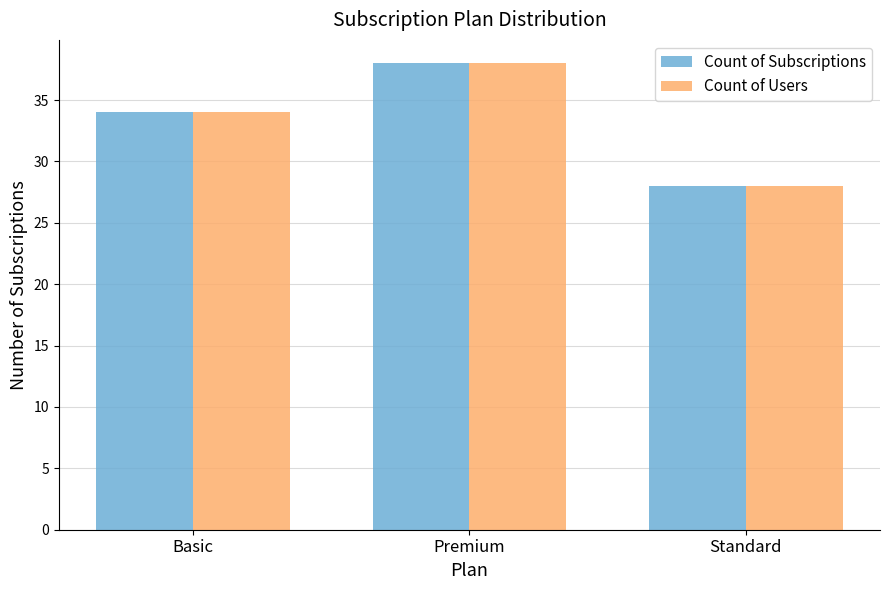

Rank the categories by Count of Users value from lowest to highest.

Standard, Basic, Premium